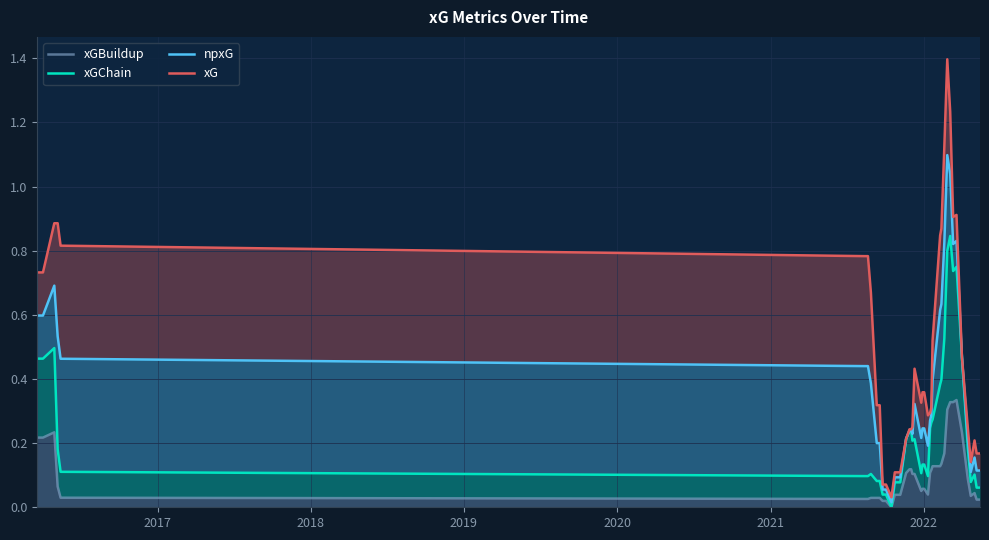

How many categories are shown in the chart?

40